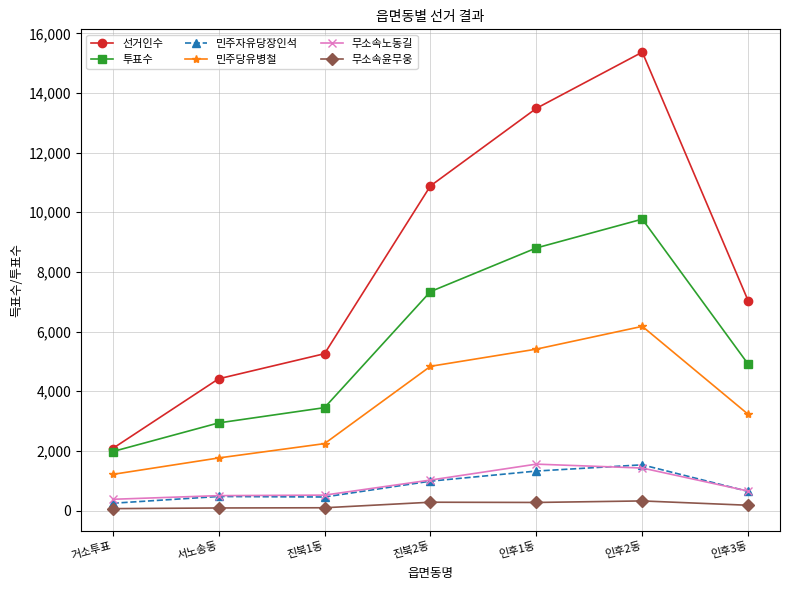

Between 진북1동 and 인후3동, which series saw the biggest shift?

선거인수